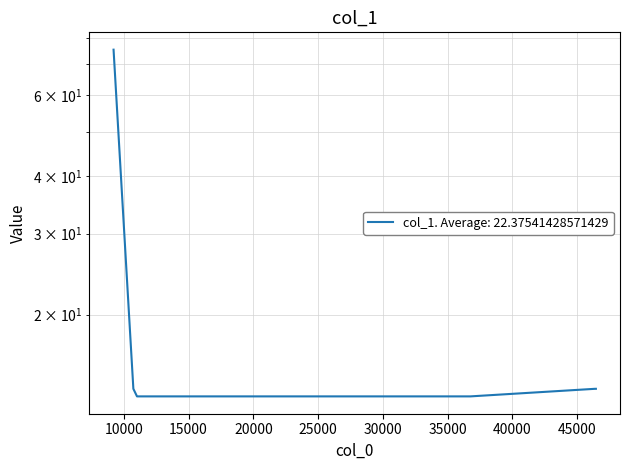

True or false: the data shows 13.3 at 36499.1.

True